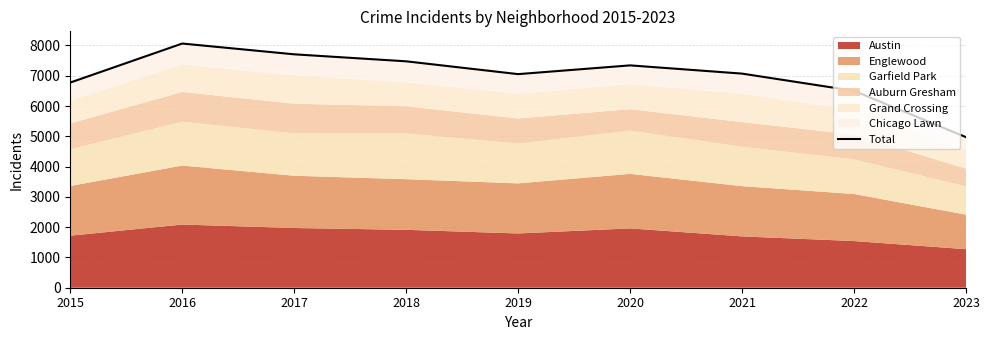

Which has a higher value, 2018 or 2023?

2018